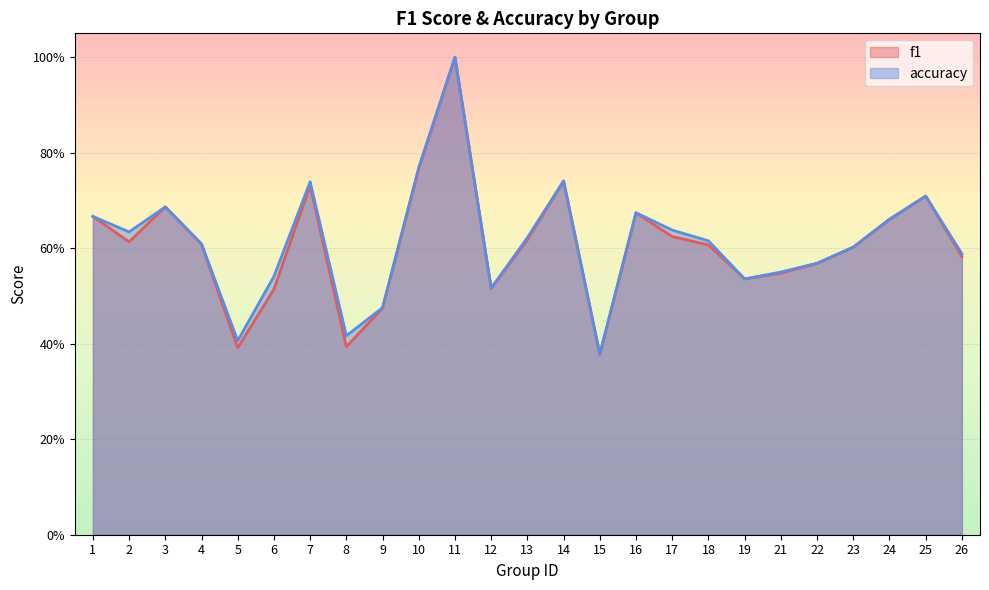

What is the approximate value of f1 at 24?

0.7